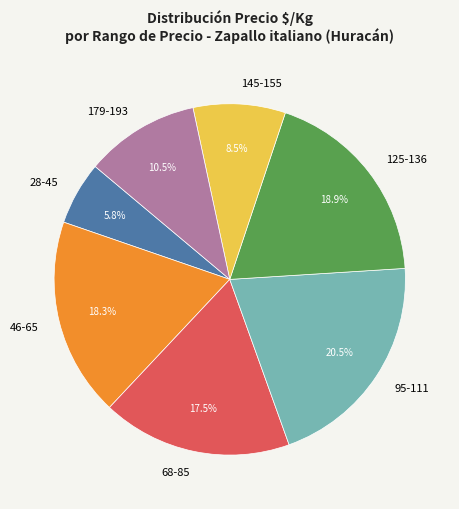

Between 145-155 and 68-85, which is larger?

68-85